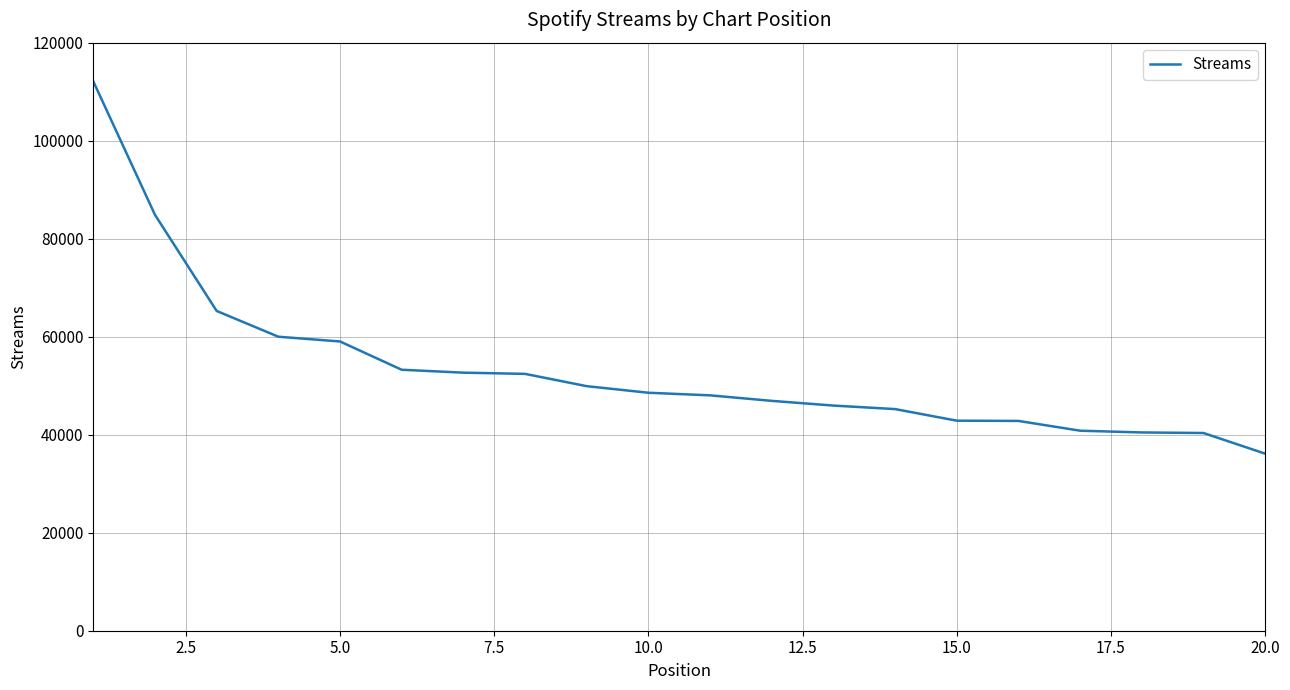

What is the difference between the maximum and minimum values?

75978